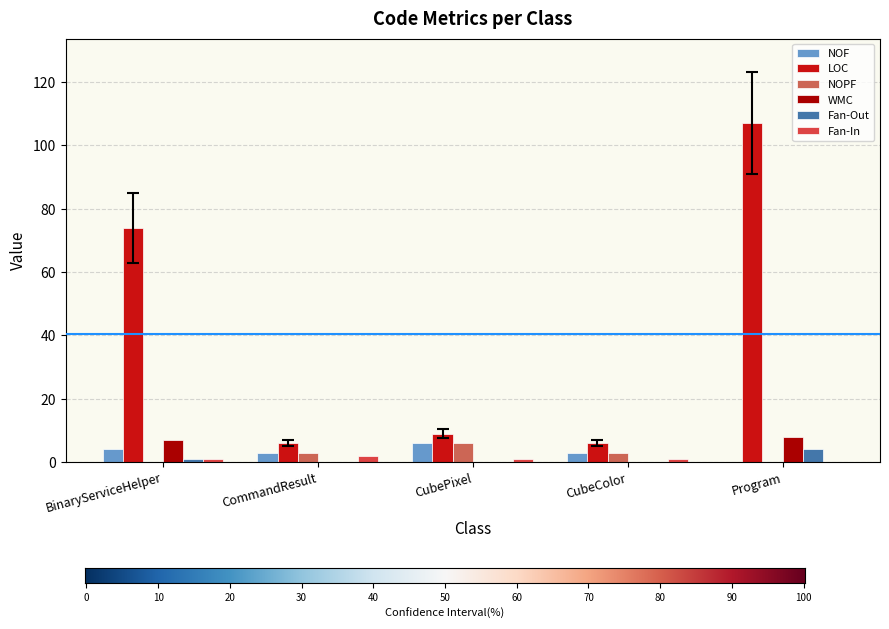

How many groups of bars are there?

5